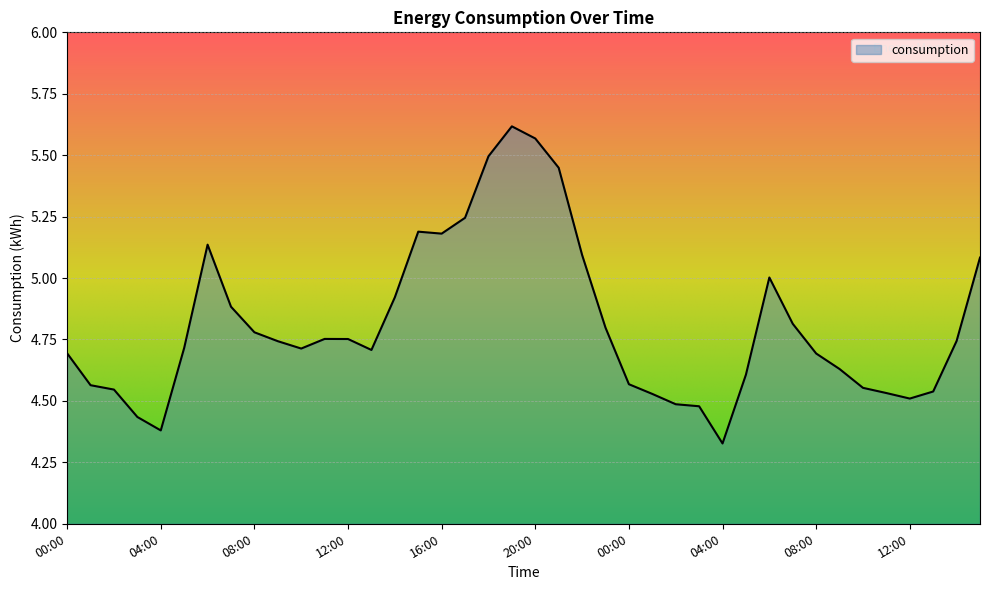

Rank the categories by value from highest to lowest.

19:00, 20:00, 18:00, 21:00, 17:00, 15:00, 16:00, 06:00, 22:00, 15:00, 06:00, 14:00, 07:00, 07:00, 23:00, 08:00, 11:00, 12:00, 14:00, 09:00, 05:00, 10:00, 13:00, 00:00, 08:00, 09:00, 05:00, 00:00, 01:00, 10:00, 02:00, 13:00, 11:00, 01:00, 12:00, 02:00, 03:00, 03:00, 04:00, 04:00